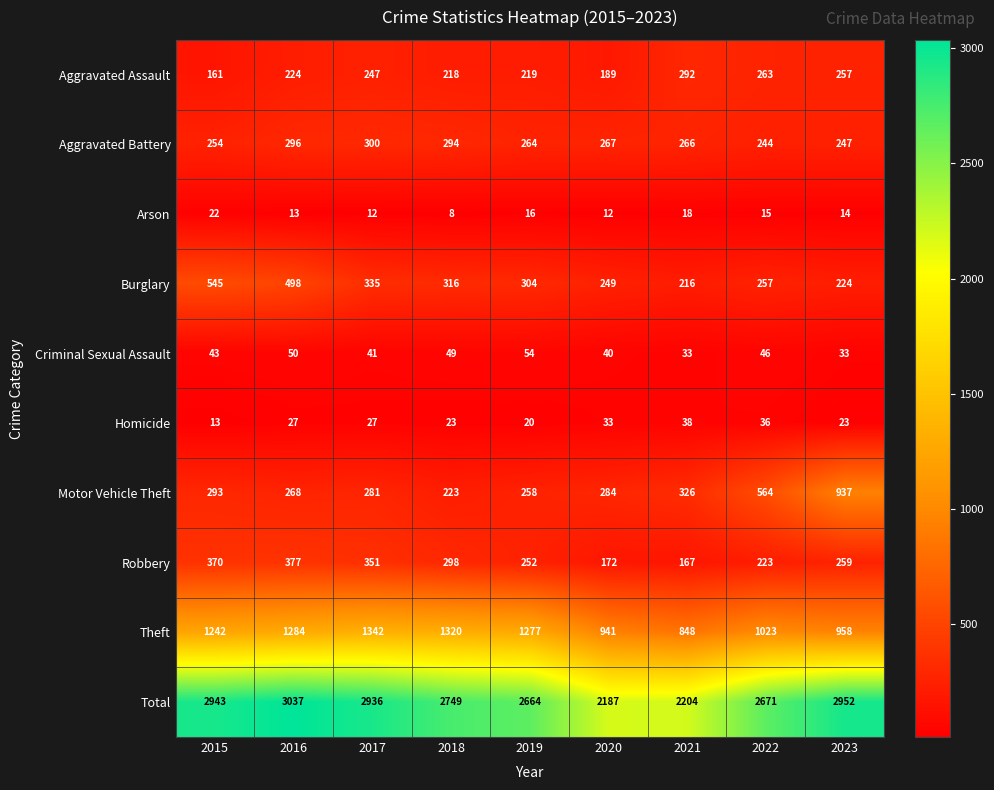

What is the sum of the Aggravated Assault values at 2023 and 2019?

476